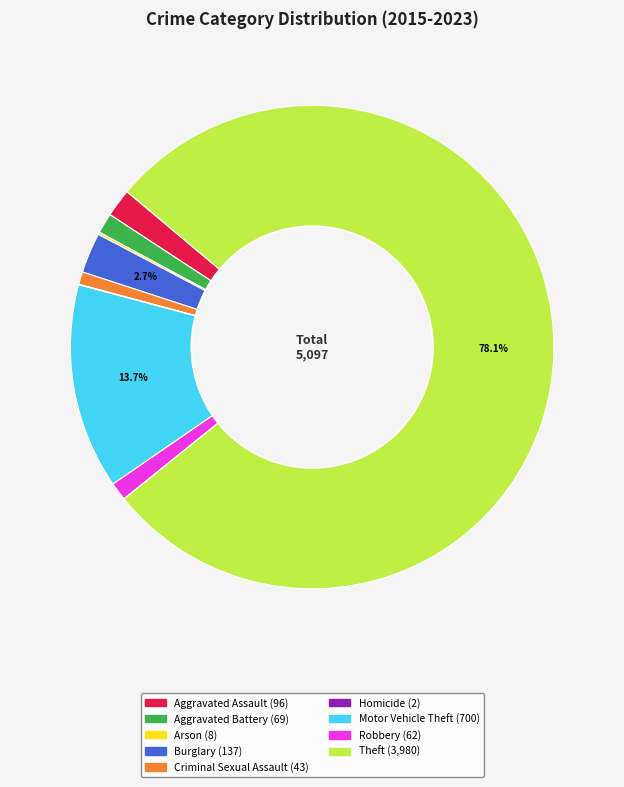

Does Theft account for over 50% of the chart?

Yes